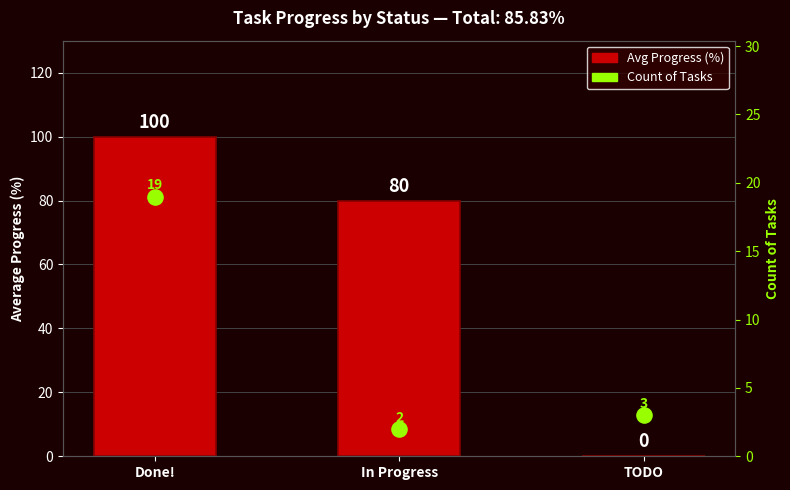

At which category is the sum across all series the highest?

Done!